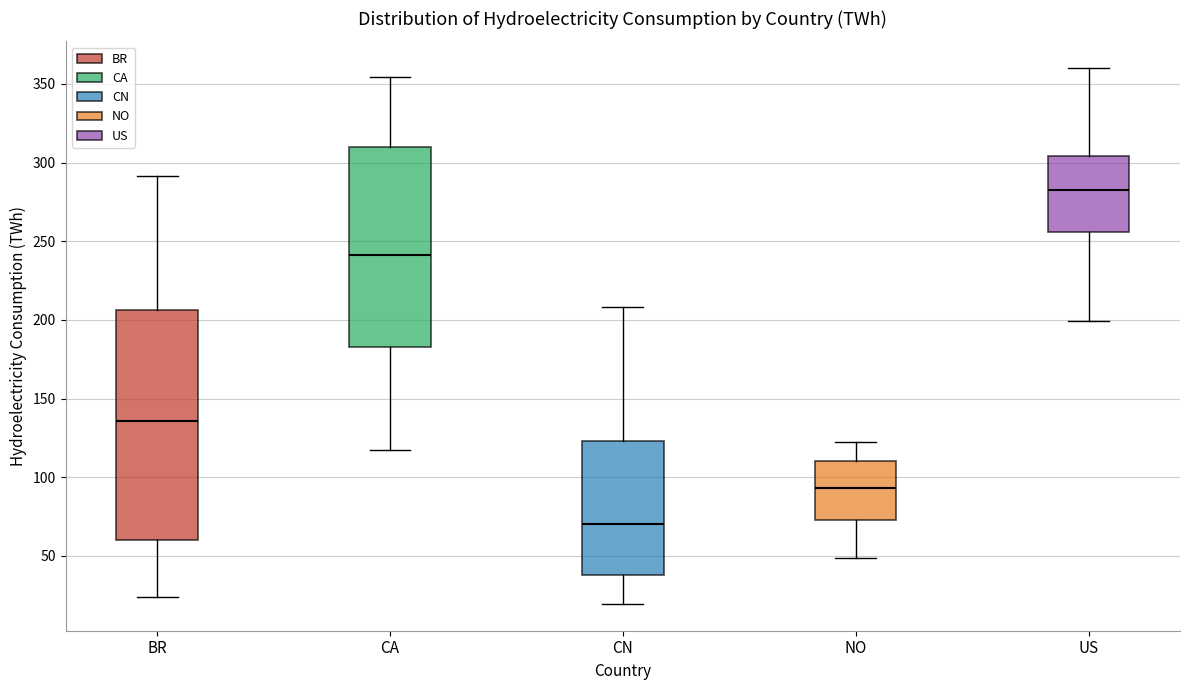

Reading left to right, transcribe this box plot: for each box, give where its median line is, the range the box spans, and where its two whiskers end, as read against the y-axis. The values are not printed on the chart, so give them approximately, as read against the axis.

BR: median 135, box 60 to 205, whiskers 25 to 290
CA: median 240, box 185 to 310, whiskers 115 to 355
CN: median 70, box 40 to 125, whiskers 20 to 210
NO: median 95, box 75 to 110, whiskers 50 to 125
US: median 285, box 255 to 305, whiskers 200 to 360